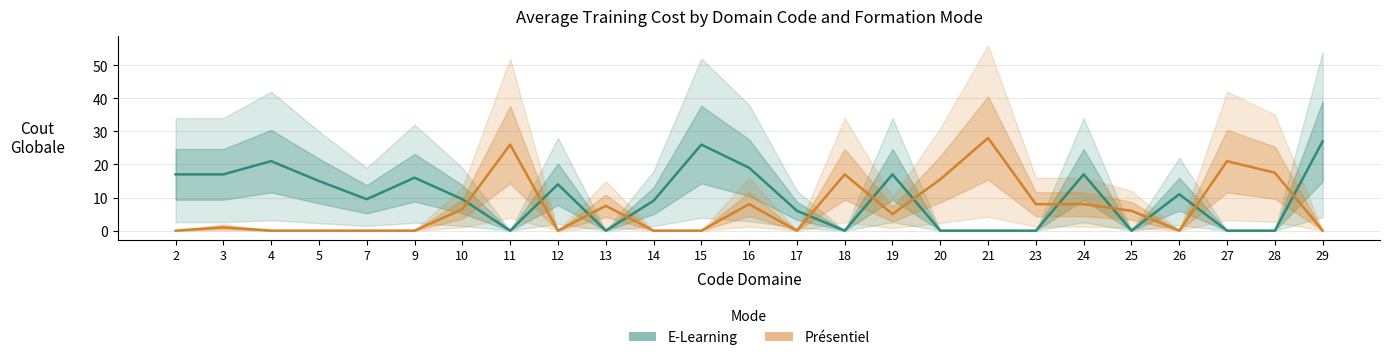

Is it true that Présentiel equals 15.5 at 20?

True